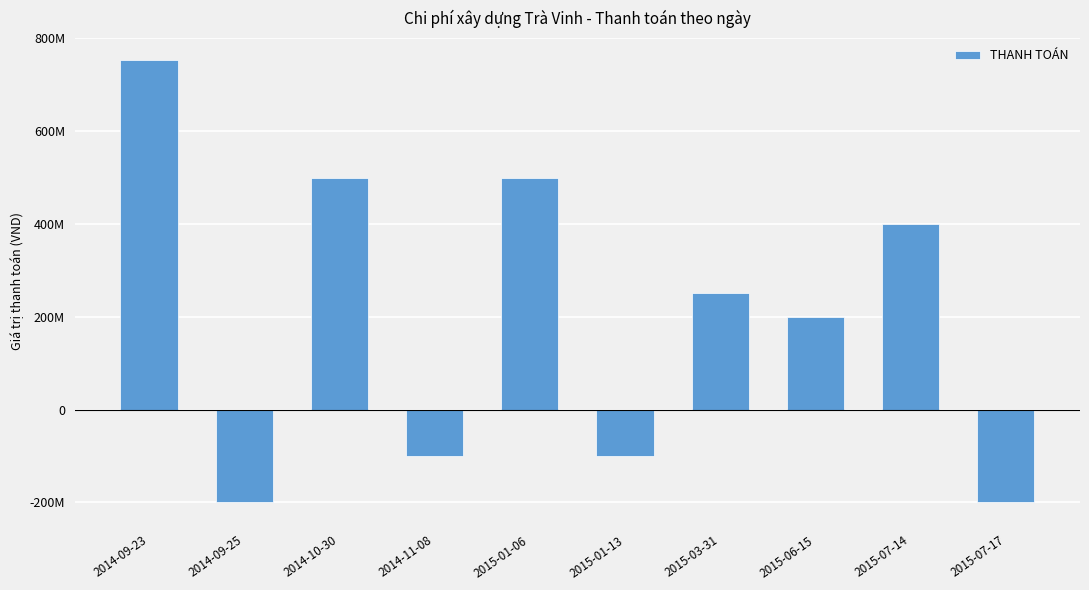

True or false: the data shows 238735441 at 2014-10-30.

False